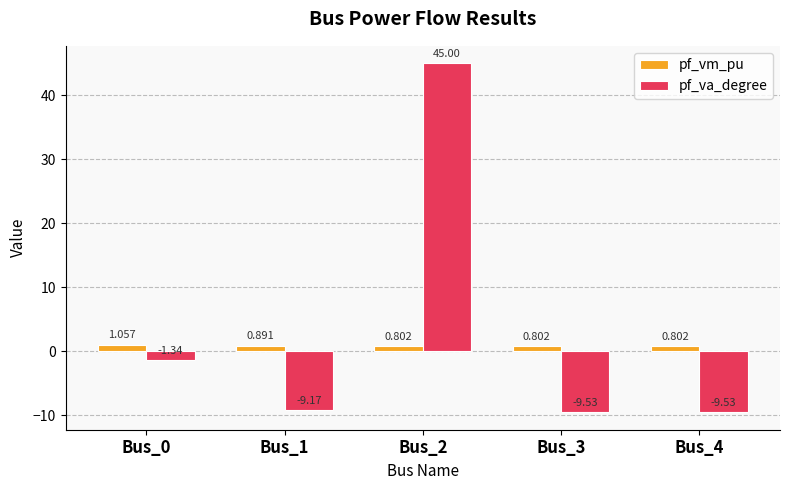

At which category does the chart reach its peak across all series?

Bus_2